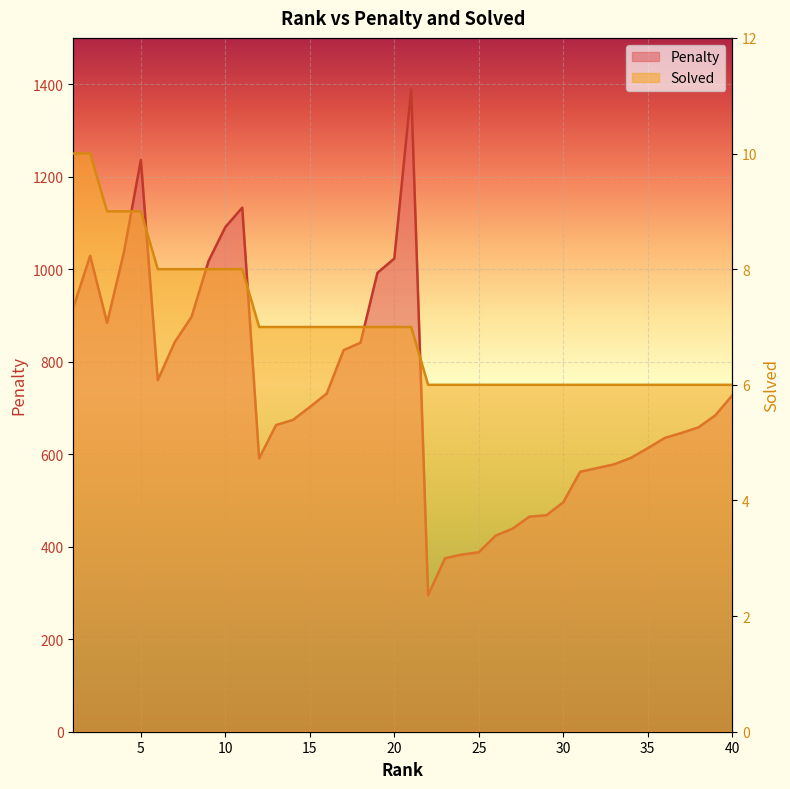

What is the difference between the Penalty values at 7 and 9?

175